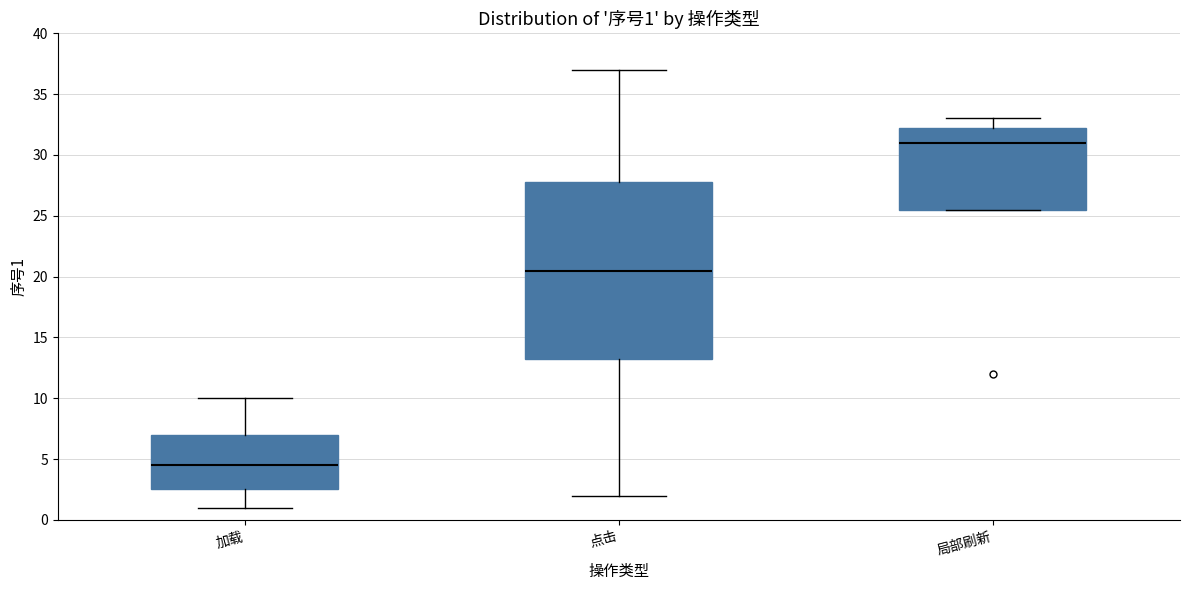

Comparing the boxes themselves (not the whiskers), which one is the tallest?

点击